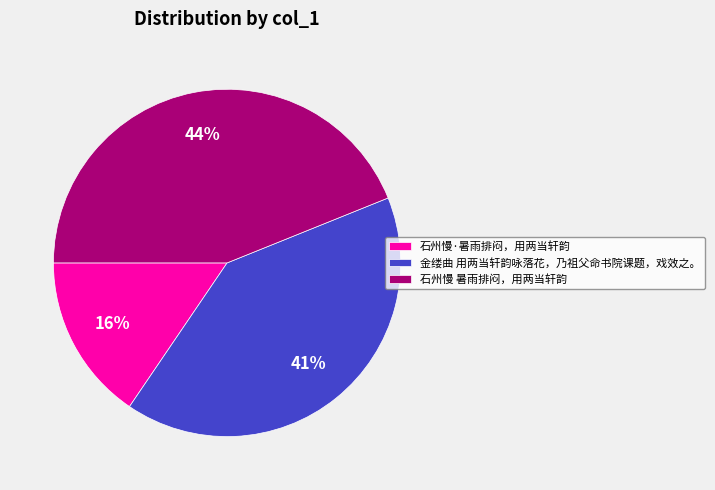

What is the ratio of the value at 石州慢 暑雨排闷，用两当轩韵 to the value at 金缕曲 用两当轩韵咏落花，乃祖父命书院课题，戏效之。?

1.1